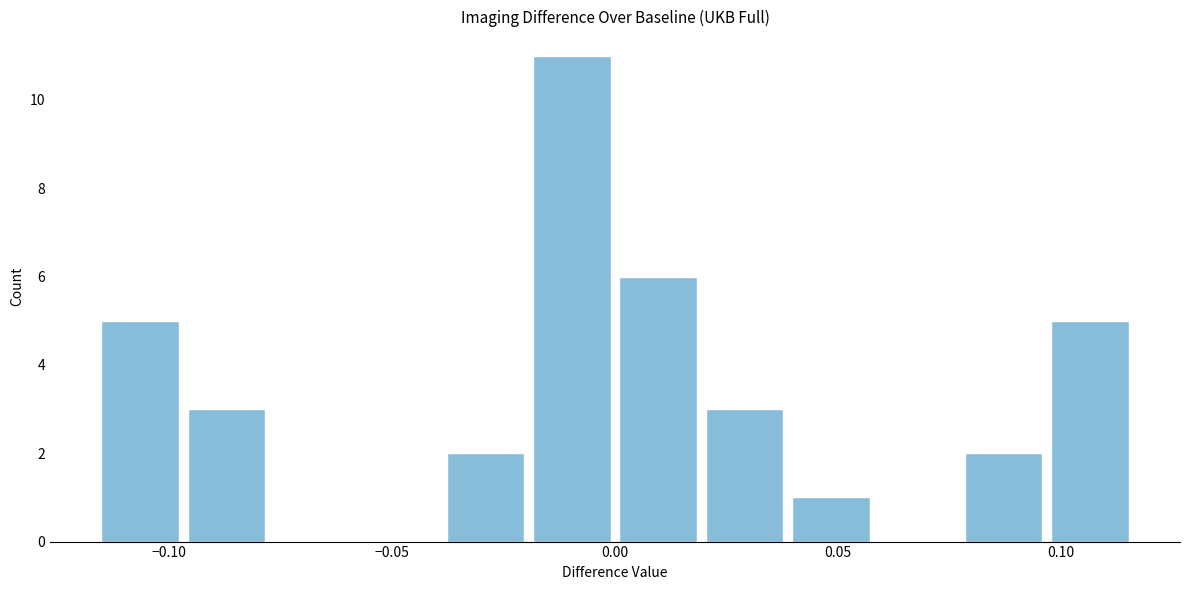

Around what value on the x-axis is the tallest bar? Give the approximate position of its centre, as read against the axis.

-0.010